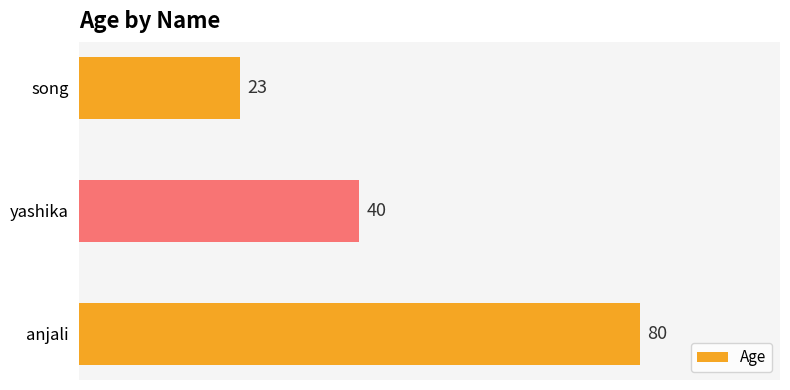

True or false: the data shows 143 at anjali.

False